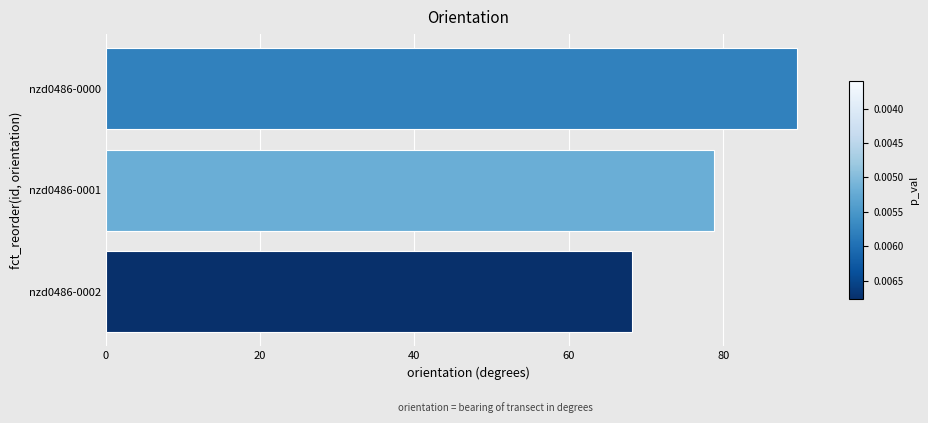

The chart shows a value of 113.6 at nzd0486-0002. True or false?

False